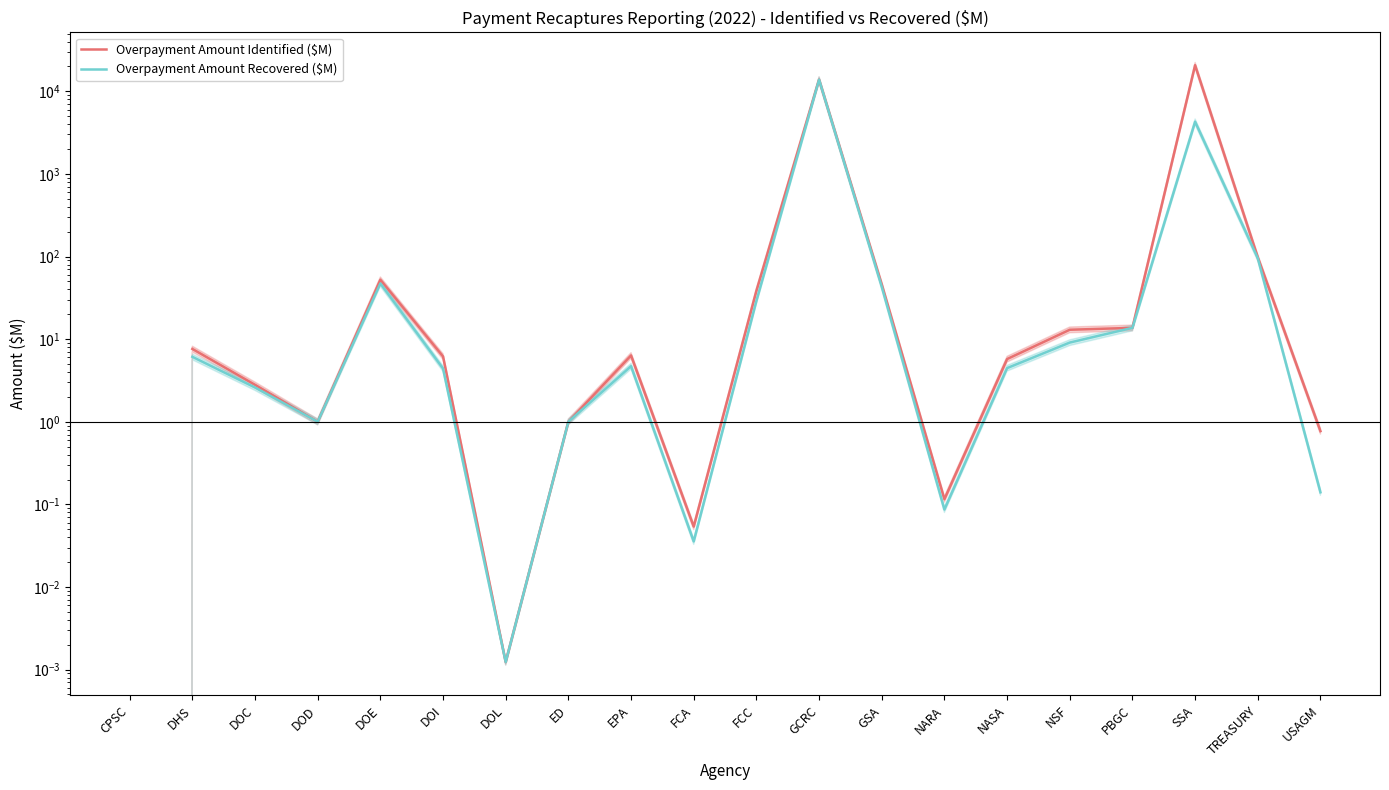

Which category has the lowest value in the Overpayment Amount Identified ($M) series?

CPSC